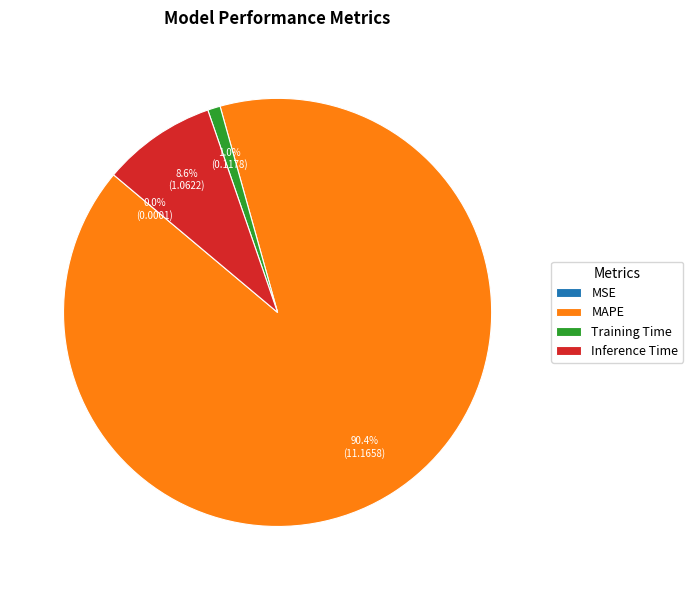

What is the largest slice in the pie chart?

MAPE